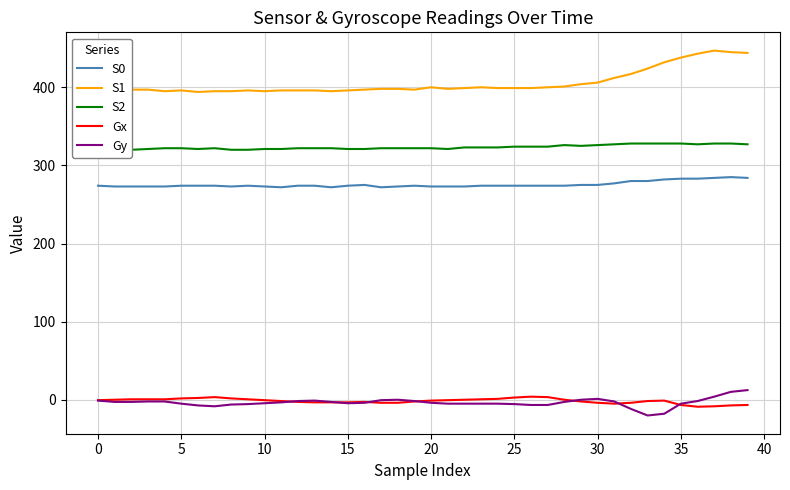

Reading left to right, transcribe all the data shown in this chart.

S0: 274.0	273.0	273.0	273.0	273.0	274.0	274.0	274.0	273.0	274.0	273.0	272.0	274.0	274.0	272.0	274.0	275.0	272.0	273.0	274.0	273.0	273.0	273.0	274.0	274.0	274.0	274.0	274.0	274.0	275.0	275.0	277.0	280.0	280.0	282.0	283.0	283.0	284.0	285.0	284.0
S1: 396.0	396.0	397.0	397.0	395.0	396.0	394.0	395.0	395.0	396.0	395.0	396.0	396.0	396.0	395.0	396.0	397.0	398.0	398.0	397.0	400.0	398.0	399.0	400.0	399.0	399.0	399.0	400.0	401.0	404.0	406.0	412.0	417.0	424.0	432.0	438.0	443.0	447.0	445.0	444.0
S2: 319.0	321.0	320.0	321.0	322.0	322.0	321.0	322.0	320.0	320.0	321.0	321.0	322.0	322.0	322.0	321.0	321.0	322.0	322.0	322.0	322.0	321.0	323.0	323.0	323.0	324.0	324.0	324.0	326.0	325.0	326.0	327.0	328.0	328.0	328.0	328.0	327.0	328.0	328.0	327.0
Gx: -0.6	0.0	0.6	0.6	0.6	1.7	2.2	3.4	1.7	0.6	-0.6	-1.7	-2.8	-3.4	-3.4	-3.4	-2.8	-3.9	-3.9	-2.2	-1.1	-0.6	0.0	0.6	1.1	2.8	3.9	3.4	0.0	-2.2	-3.9	-5.0	-3.9	-1.7	-1.1	-6.7	-9.0	-8.4	-7.3	-6.7
Gy: -1.1	-2.8	-2.8	-2.2	-2.2	-5.0	-7.3	-8.4	-6.2	-5.6	-4.5	-3.4	-1.7	-1.1	-2.8	-4.5	-3.9	-0.6	0.0	-1.7	-3.9	-5.0	-5.0	-5.0	-5.0	-5.6	-6.7	-6.7	-2.8	0.0	1.1	-2.2	-11.8	-20.2	-17.9	-5.0	-1.7	3.9	10.1	12.3